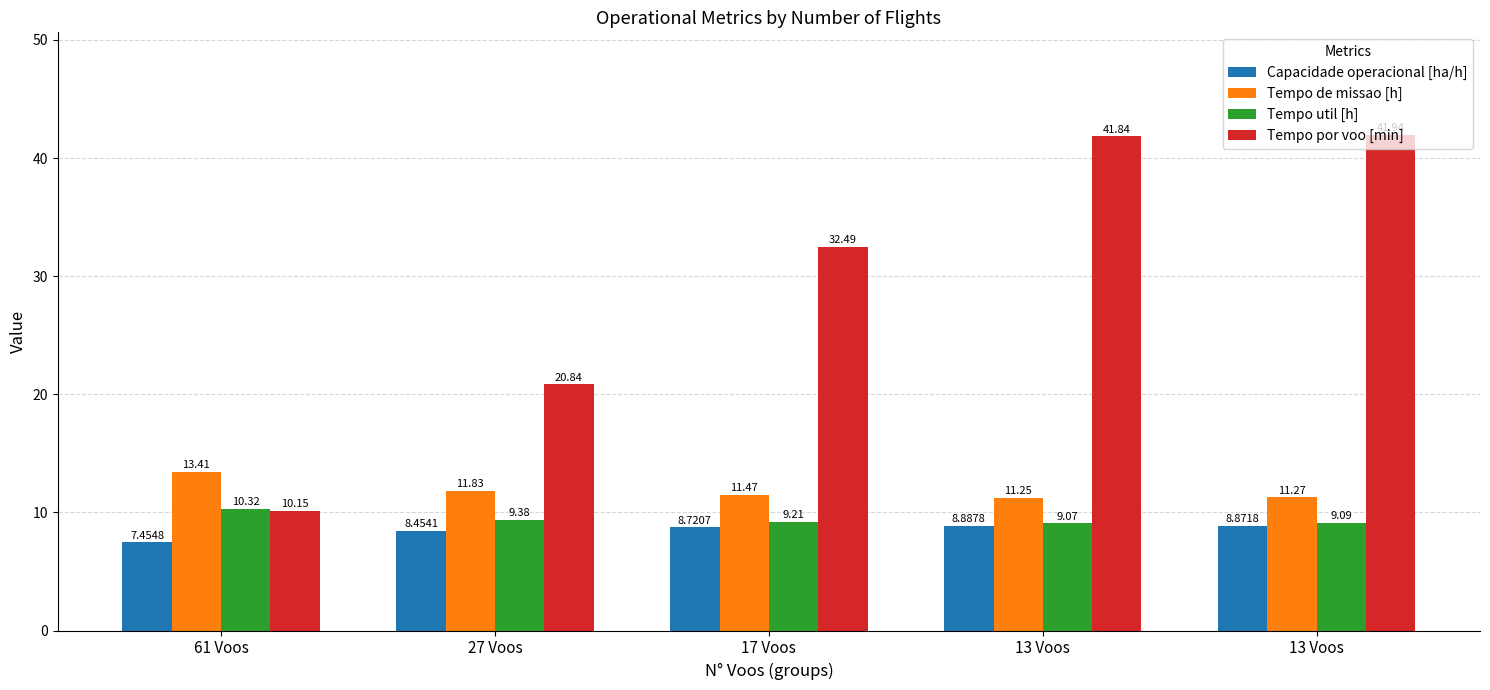

Are the bars grouped side by side (vs. stacked)?

Yes